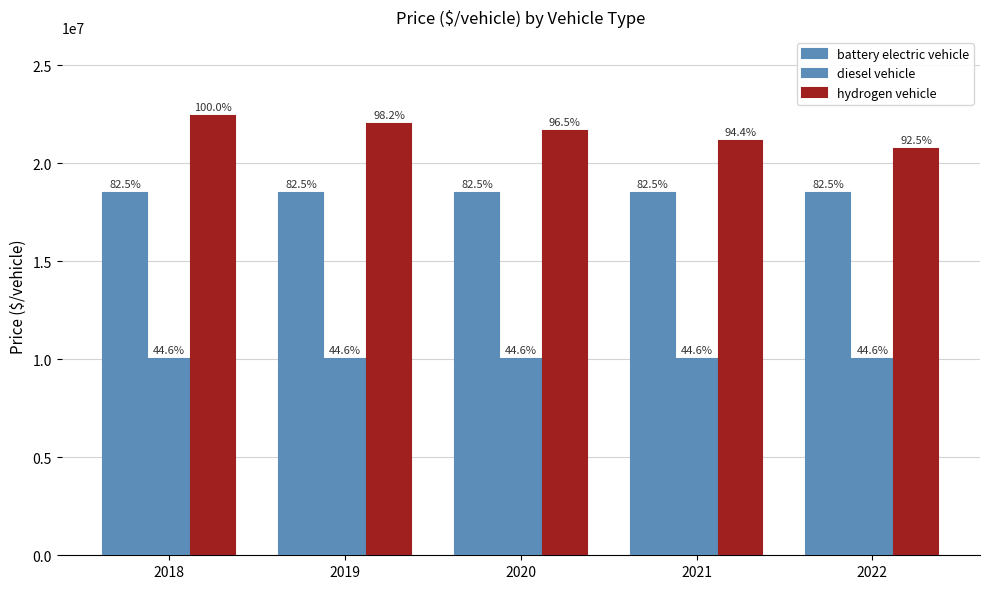

How many bars are there in each group?

3